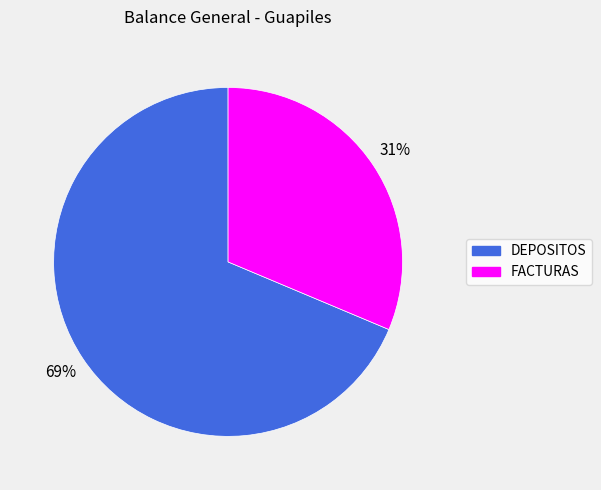

To the nearest percent, what is the average slice percentage?

50%